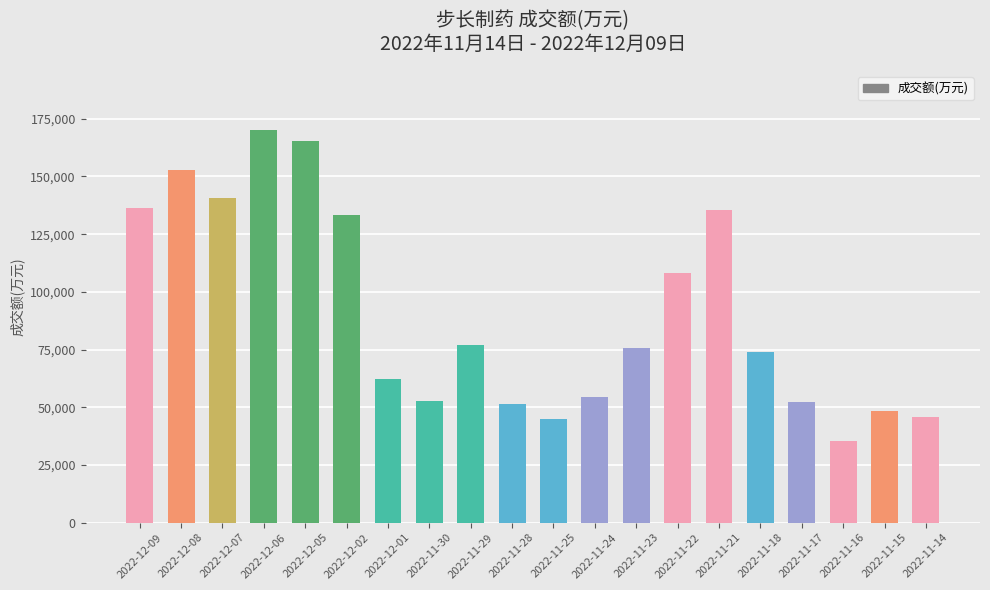

What is the difference between the values at 2022-11-14 and 2022-11-16?

10386